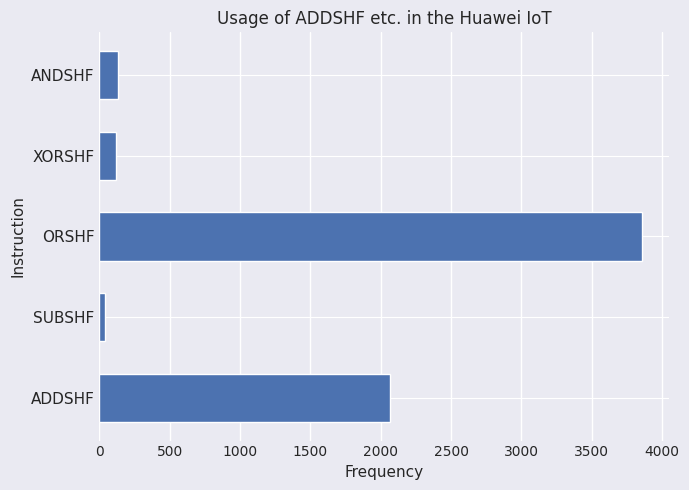

Which category has the highest value across all series?

ORSHF